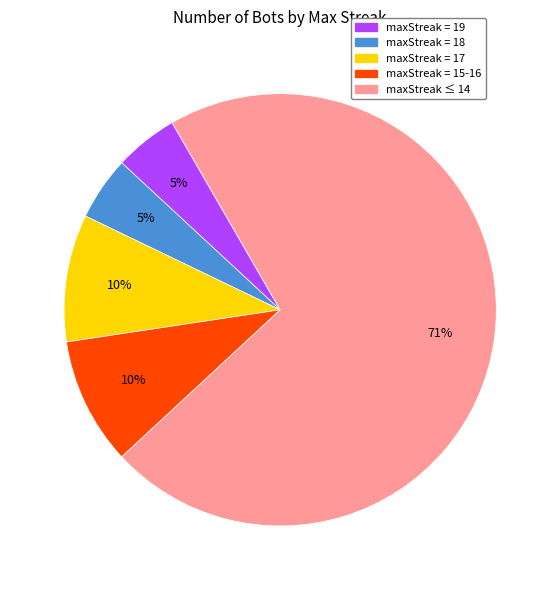

Which category has the biggest portion of the pie?

maxStreak ≤ 14